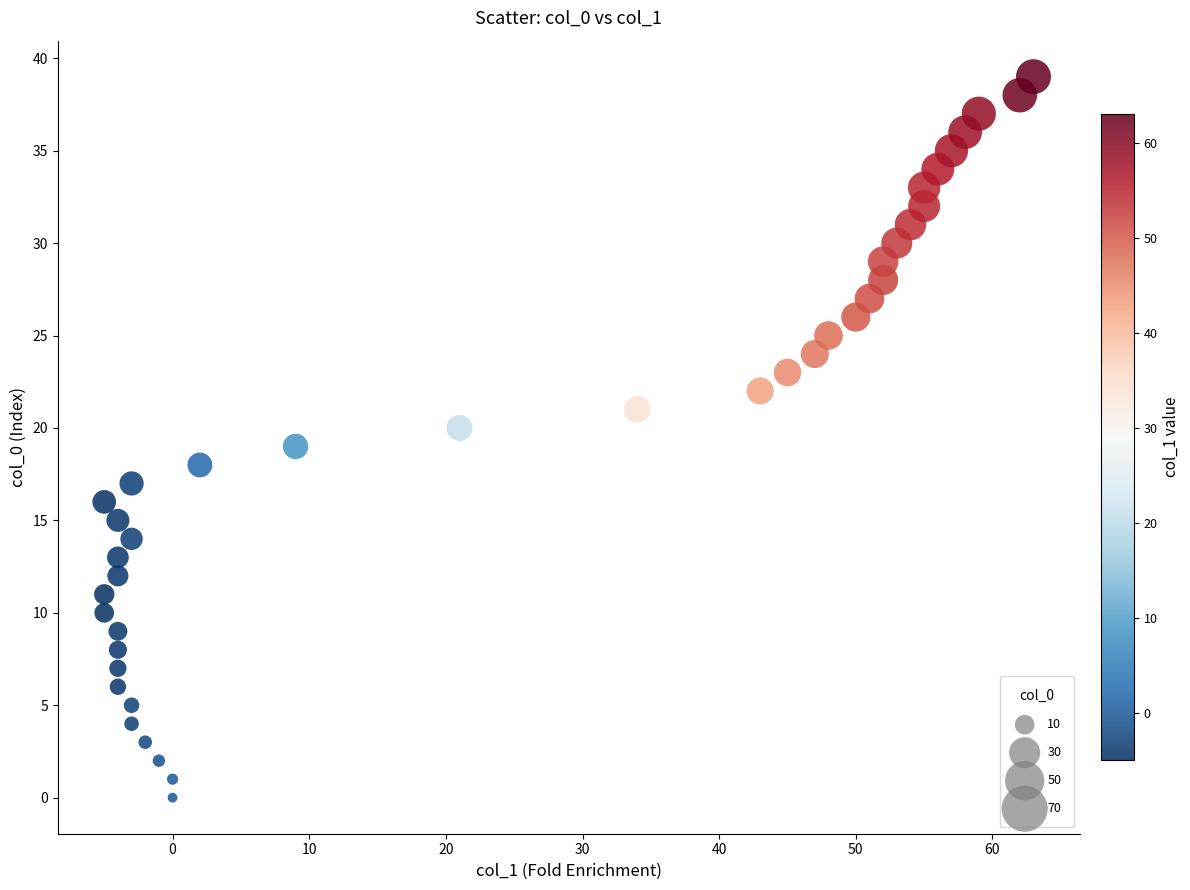

What is the range of X values (max minus min)?

68